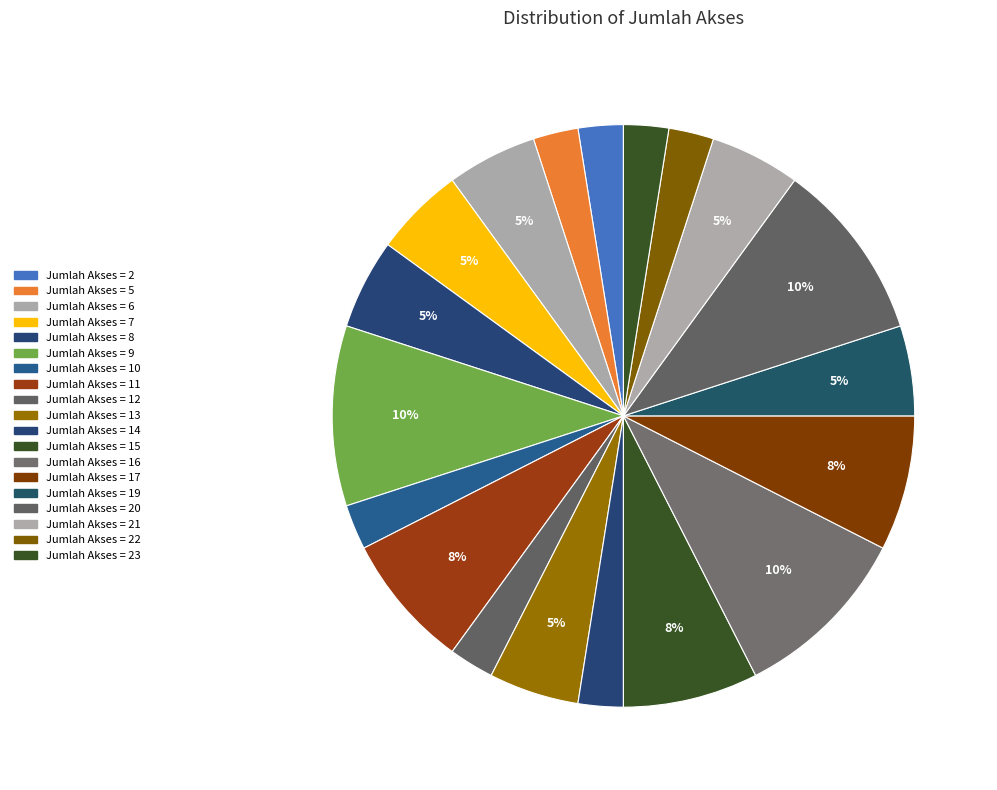

To the nearest percent, what is the average slice percentage?

5%